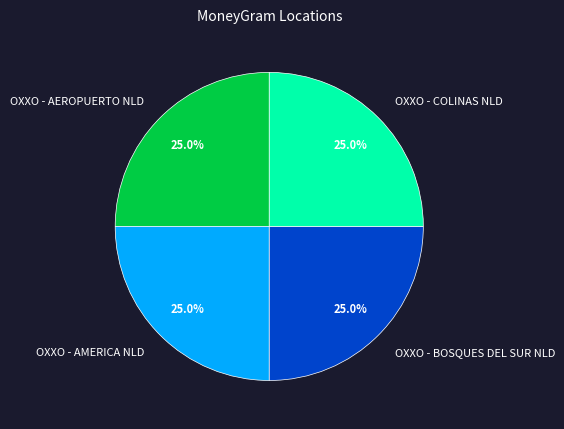

What is the ratio of the value at OXXO - AEROPUERTO NLD to the value at OXXO - COLINAS NLD?

1.0